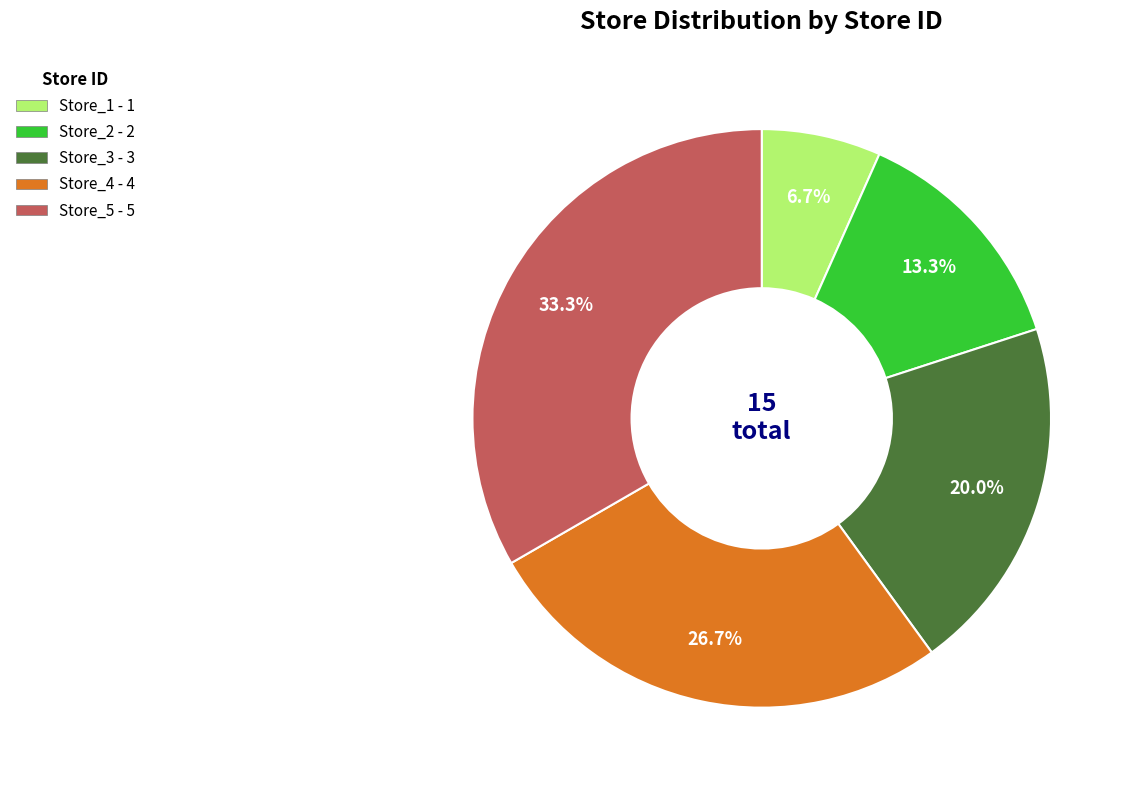

To the nearest percent, what portion does Store_5 represent?

33%